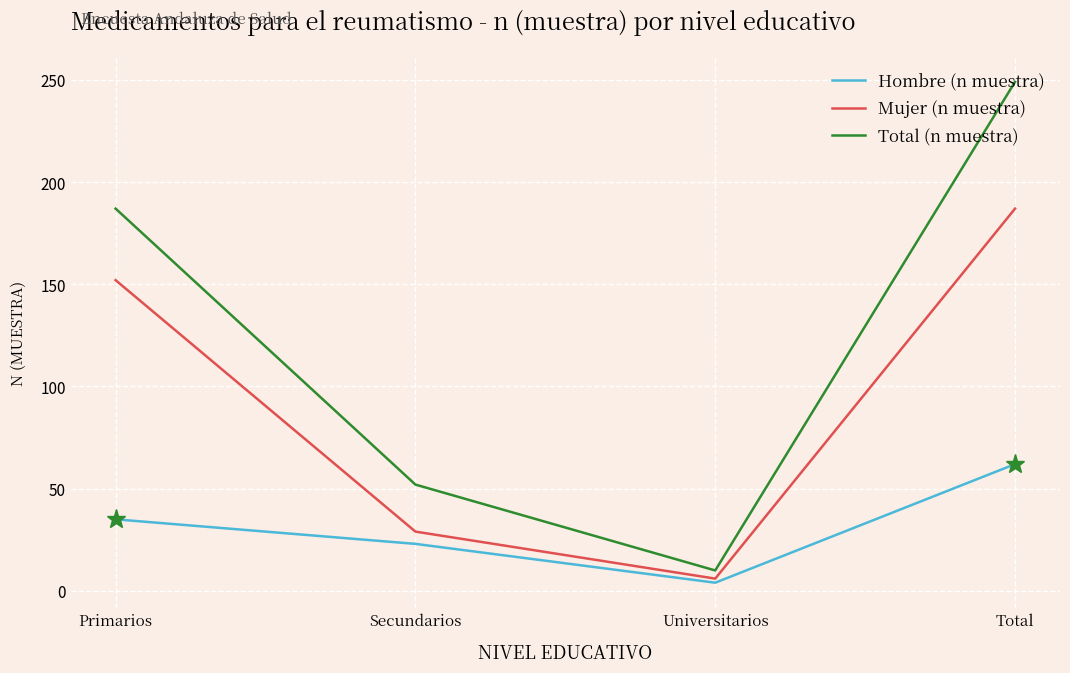

Which category has the highest value across all series?

Total